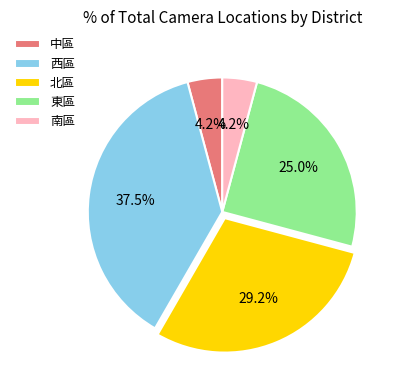

Which slice is the largest?

西區